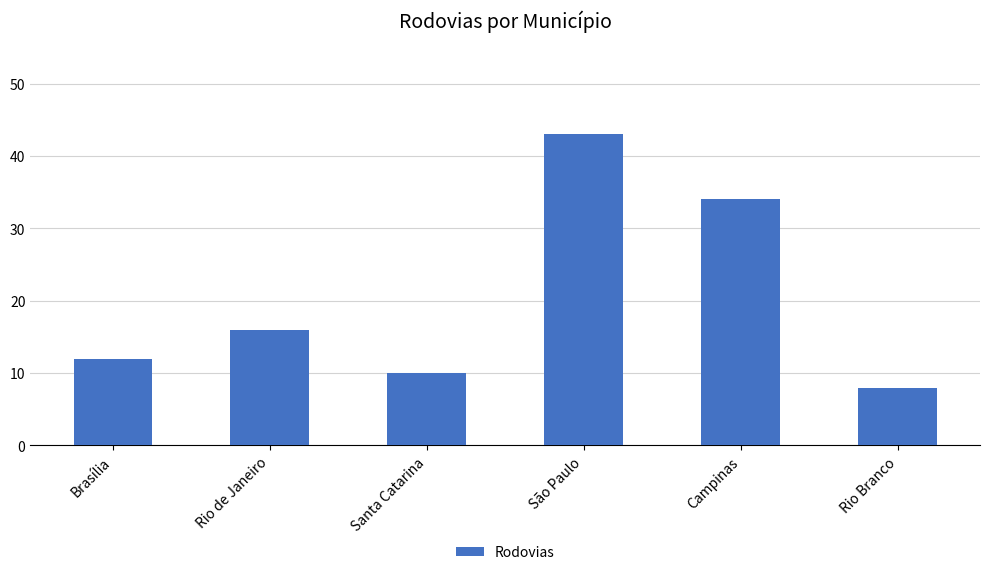

Between São Paulo and Brasília, which is larger?

São Paulo